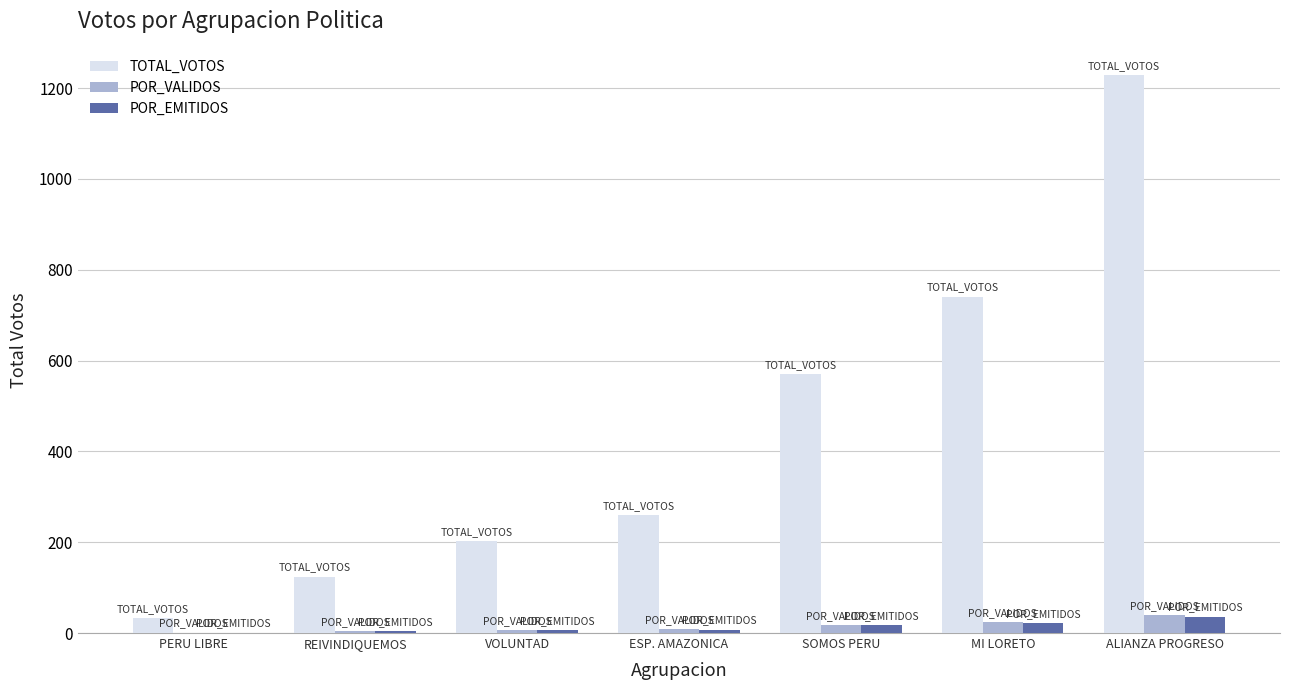

What is the sum of all POR_EMITIDOS values?

93.4